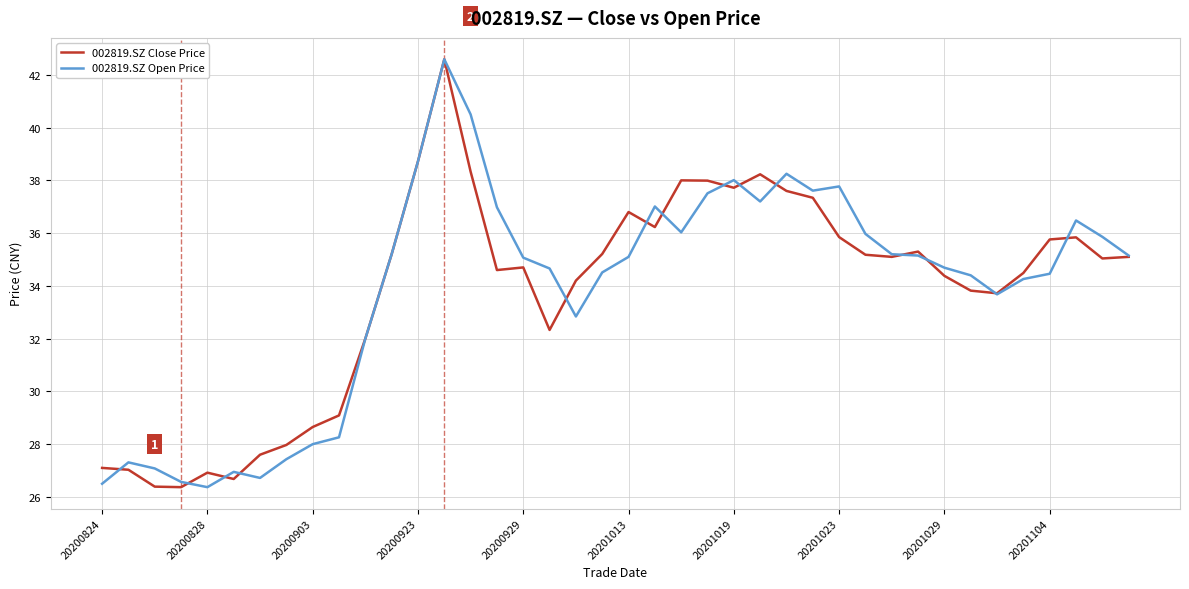

What is the lowest value of the 002819.SZ Open Price series?

26.4